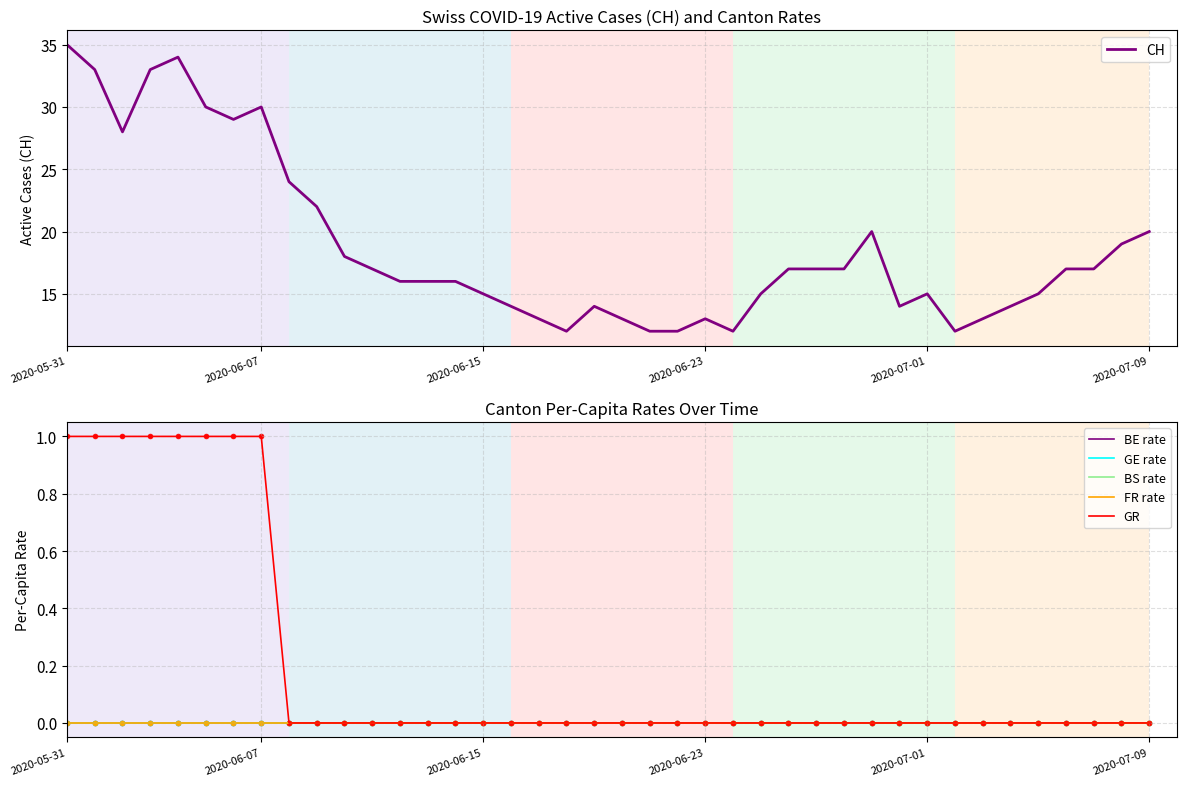

Which series has the largest total across all categories?

CH